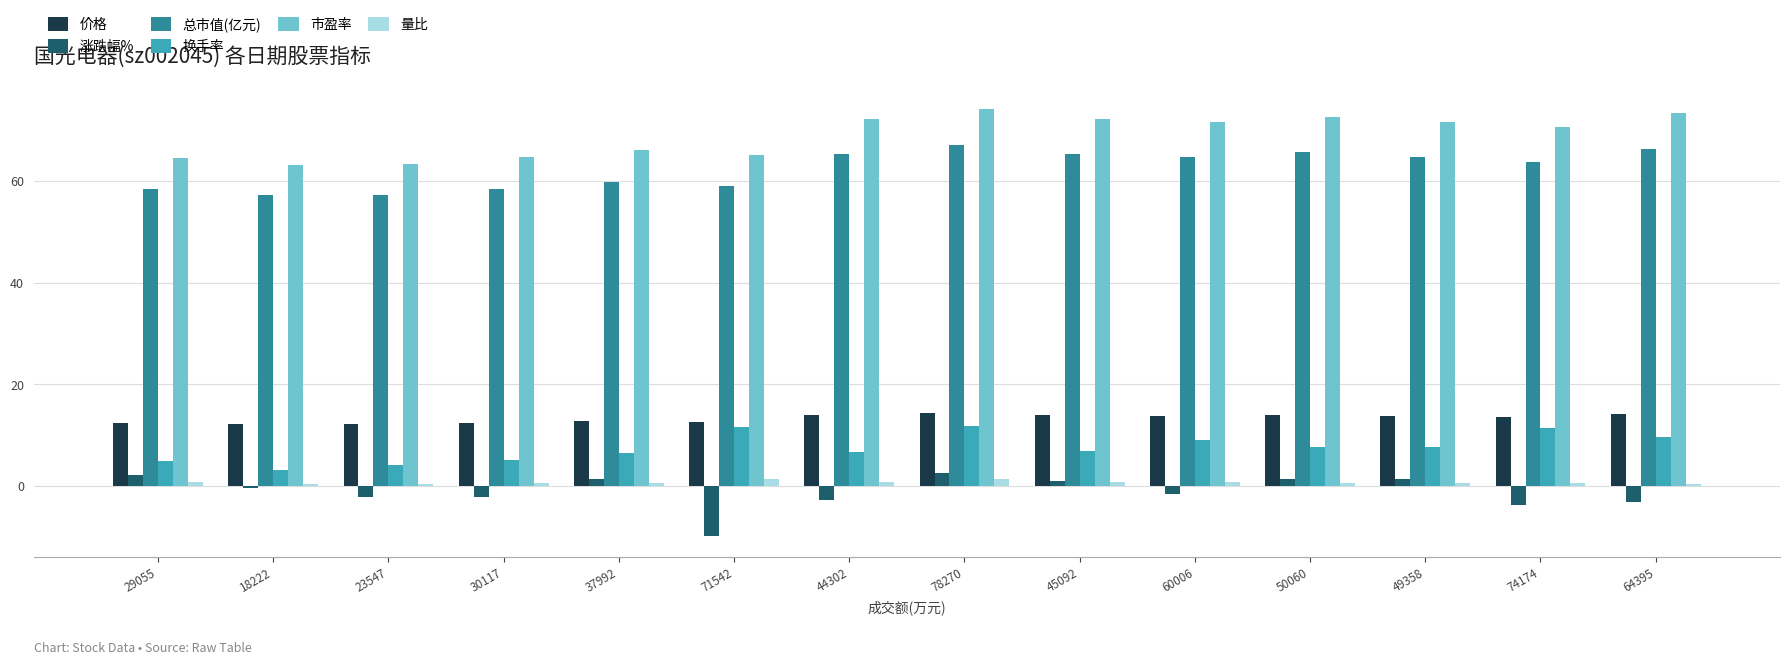

What is the total value across all series at 23547?

135.2